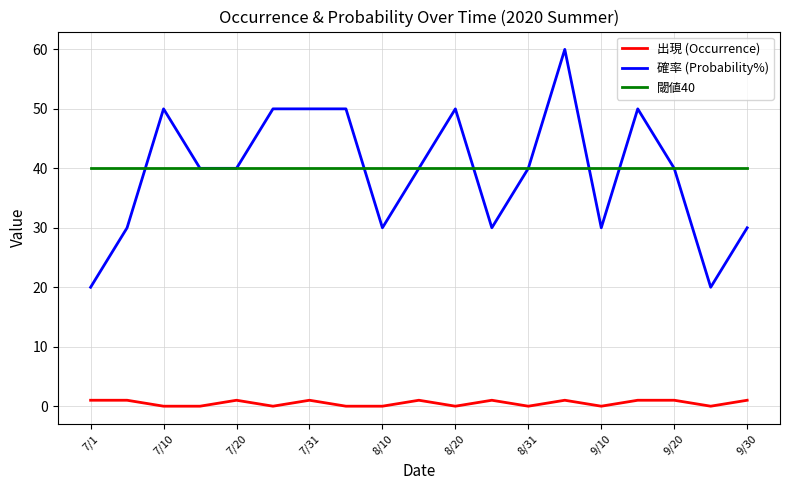

Which series has the largest range (max minus min)?

確率 (Probability%)